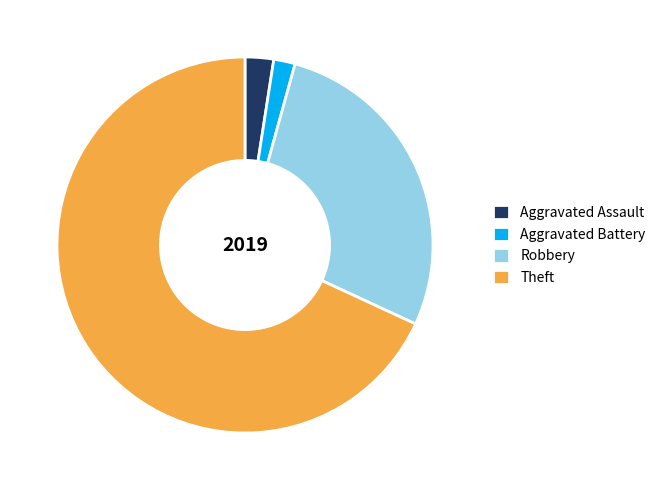

Which has a higher value, Aggravated Battery or Robbery?

Robbery